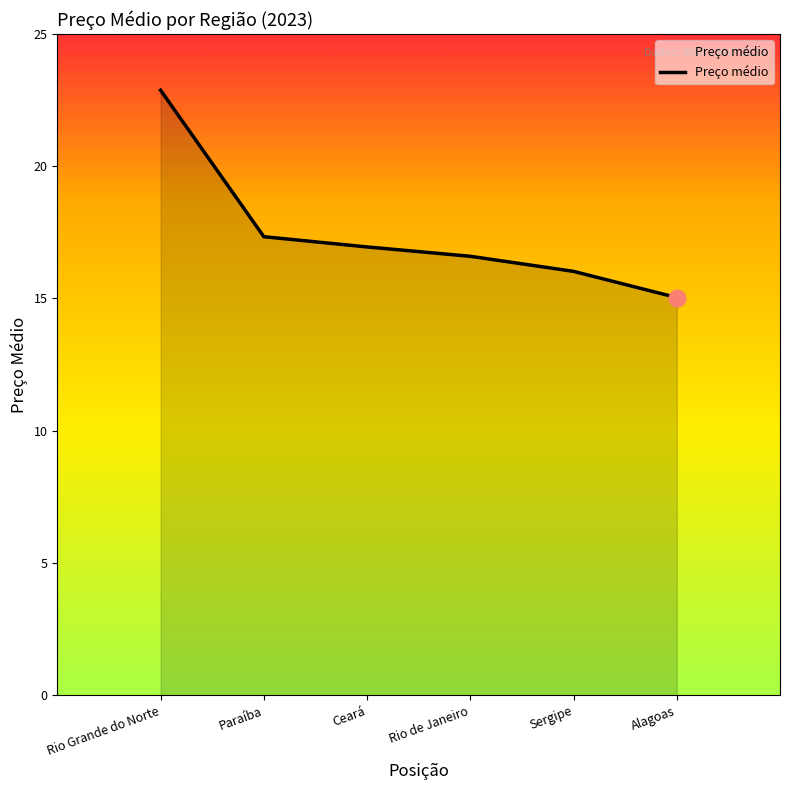

Does the chart display data point markers on the line(s)?

No